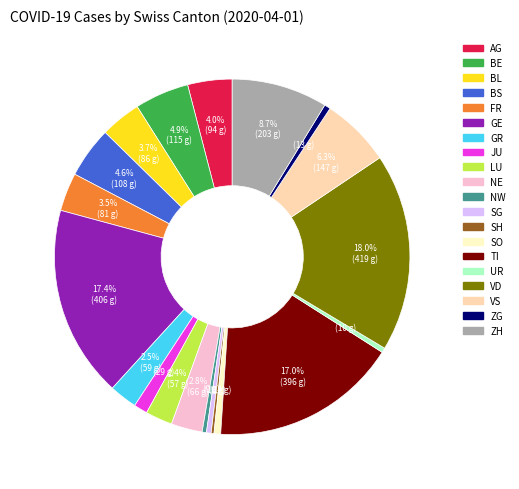

To the nearest percent, what is the combined percentage of GE and BL?

21%